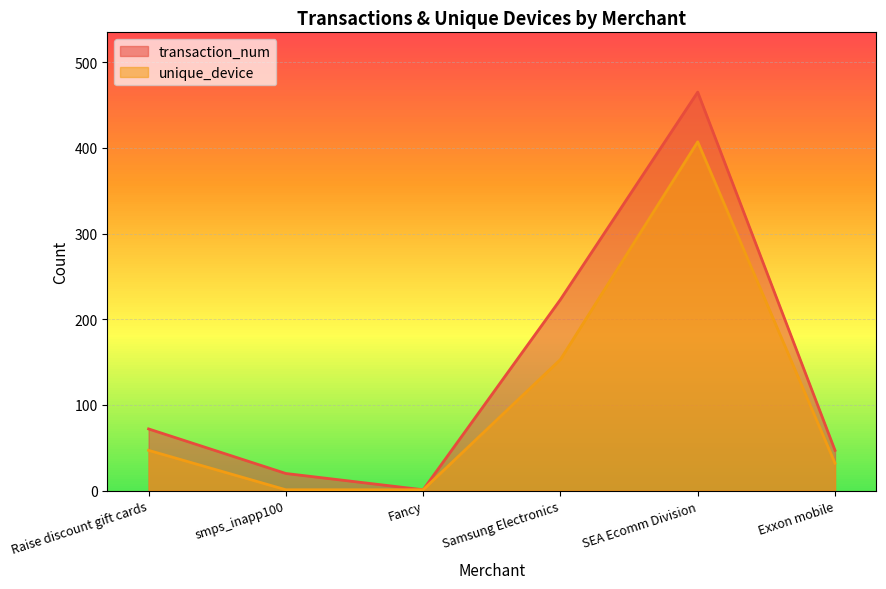

What position from the left is SEA Ecomm Division?

5